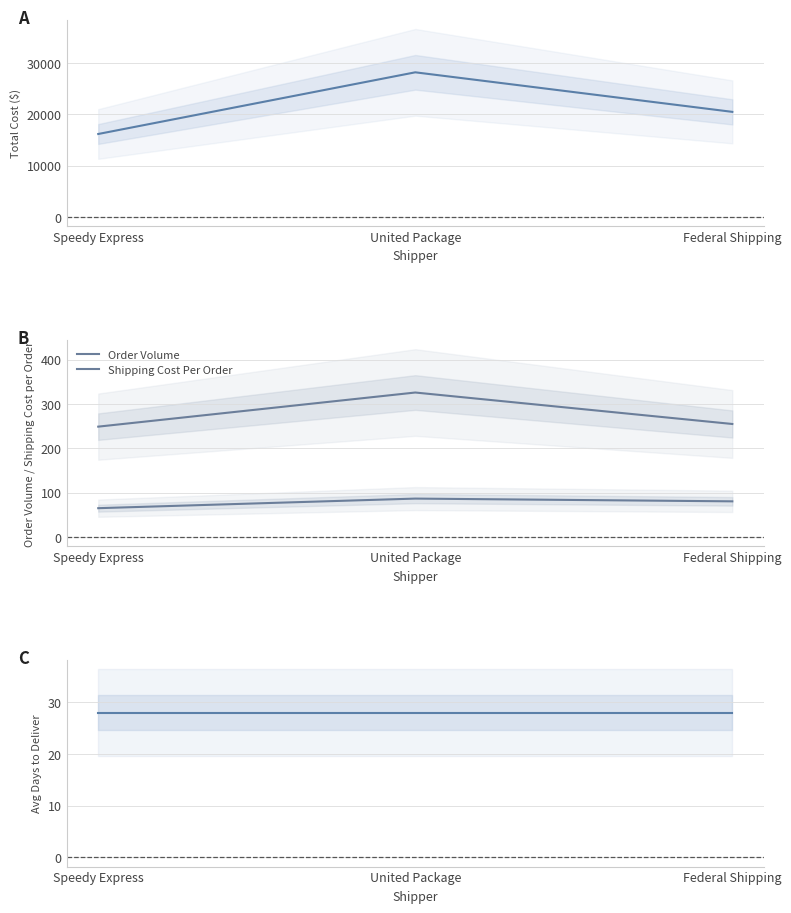

At Speedy Express, list the series in order from smallest to largest.

Avg Days To Deliver, Shipping Cost Per Order, Order Volume, Total Cost